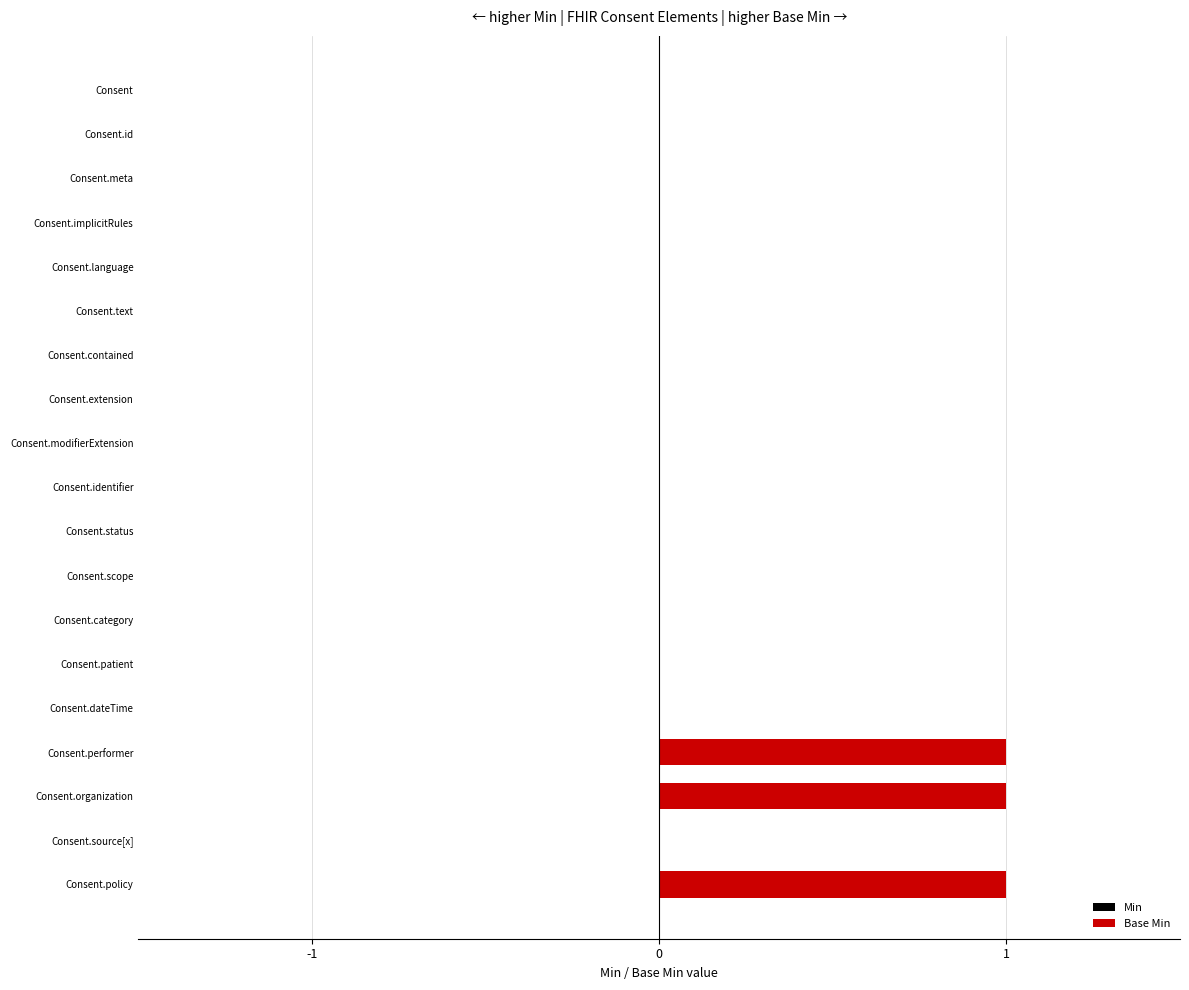

Reading left to right, what are all the values shown in this chart?

Min: 0	0	0	0	0	0	0	0	0	0	0	0	0	0	0	0	0	0	0
Base Min: 0	0	0	0	0	0	0	0	0	0	0	0	0	0	0	1	1	0	1